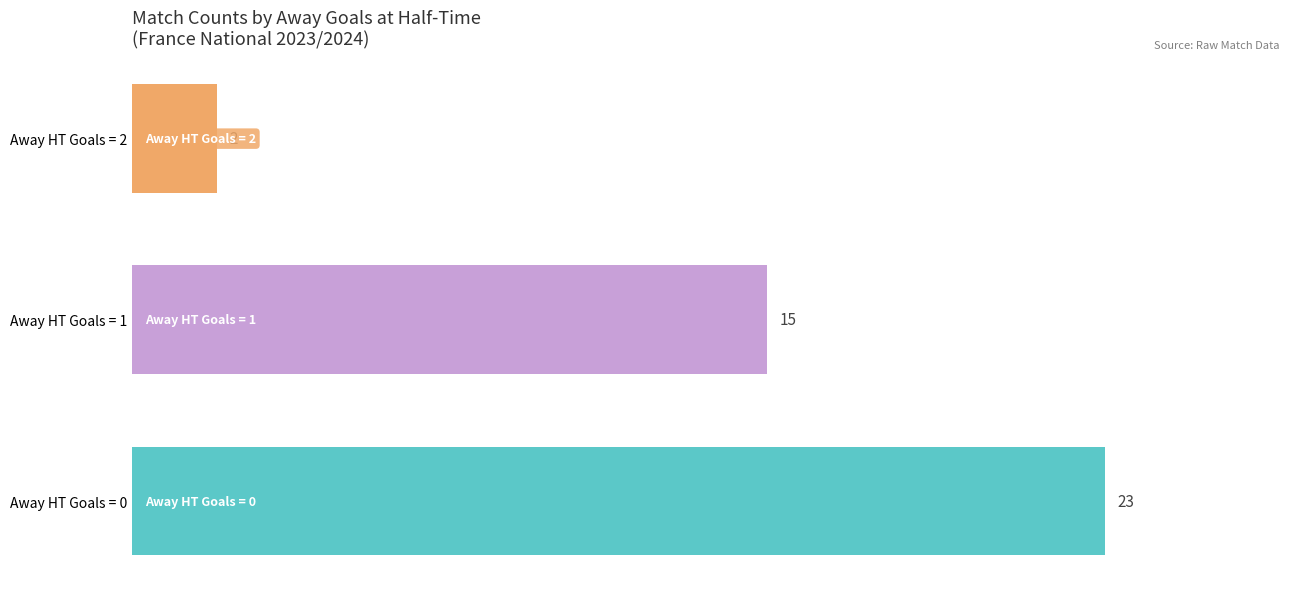

List the labels in order of value, smallest first.

Away HT Goals = 2, Away HT Goals = 1, Away HT Goals = 0